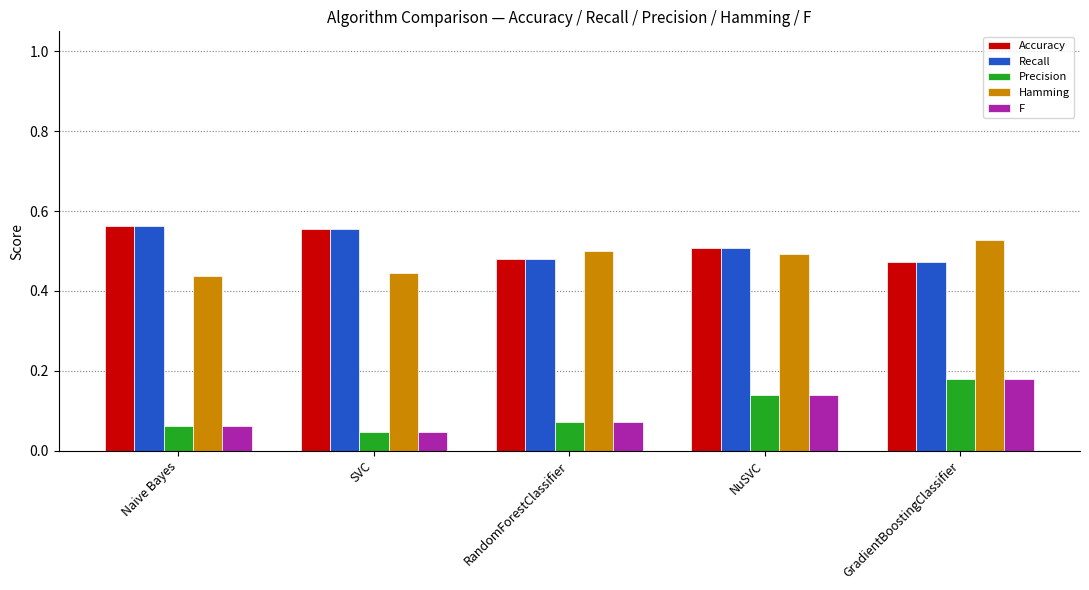

What is the spread (max minus min) of values at GradientBoostingClassifier?

0.3